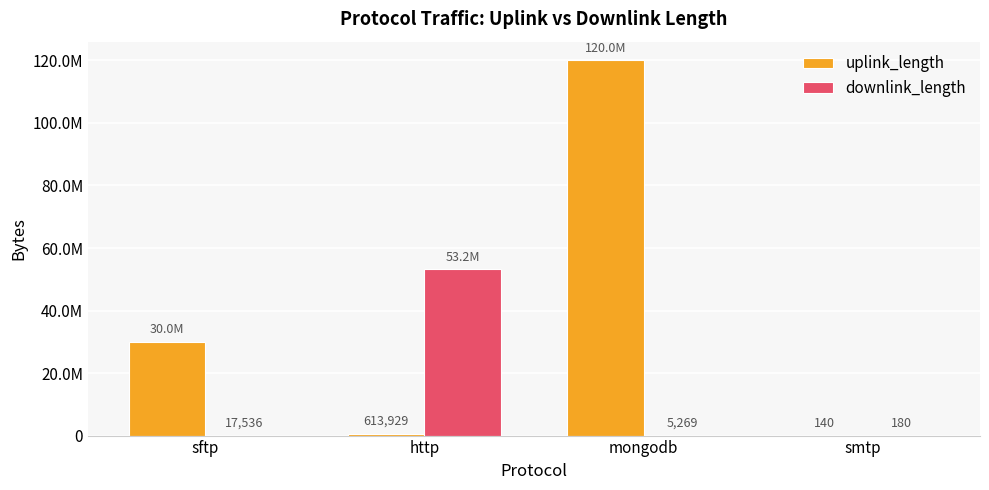

At which category is the sum across all series the highest?

mongodb